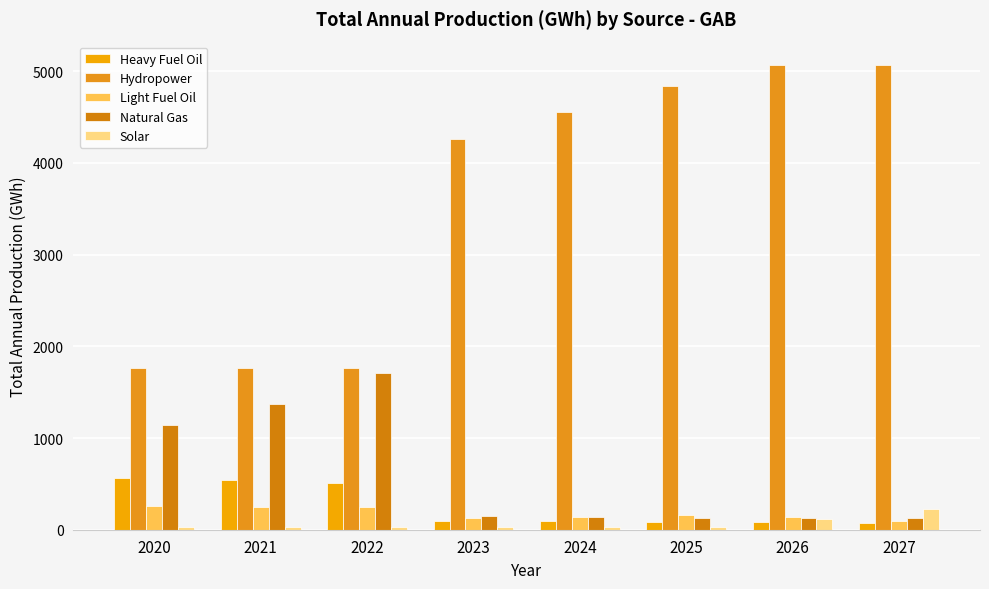

Is the value of Light Fuel Oil at 2024 greater than the value of Natural Gas at 2020?

No